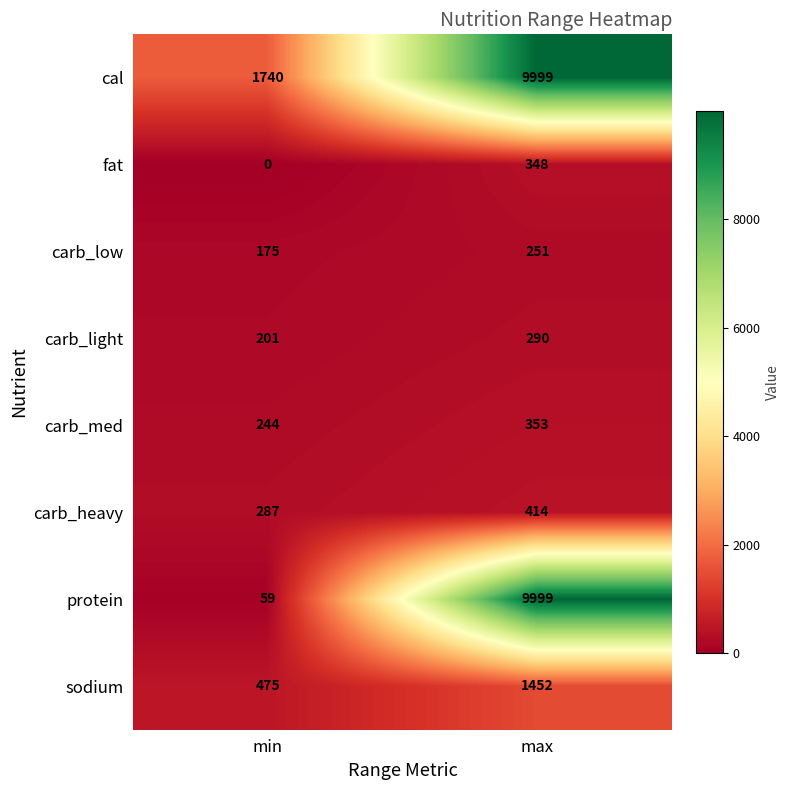

What is the spread (max minus min) of values at max?

9748